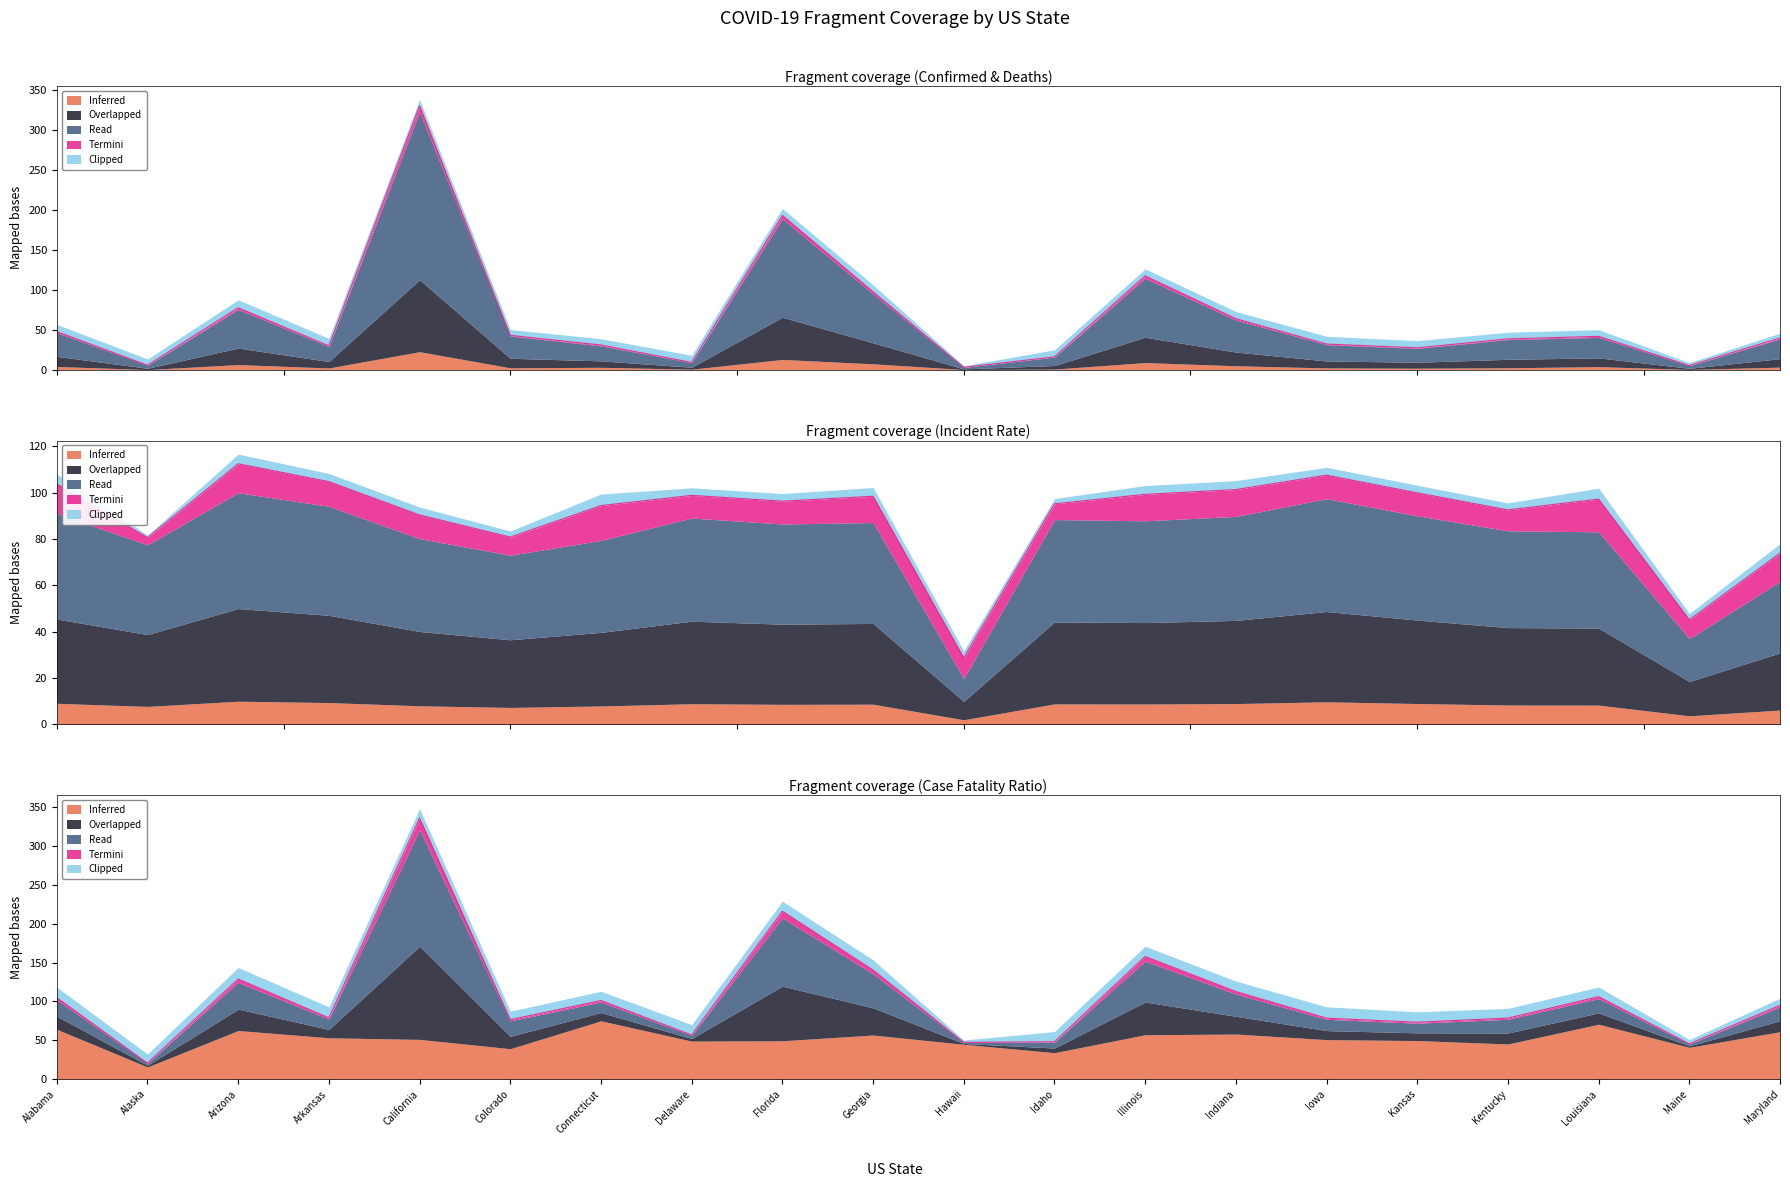

Is it true that Deaths equals 54.2 at Illinois?

False